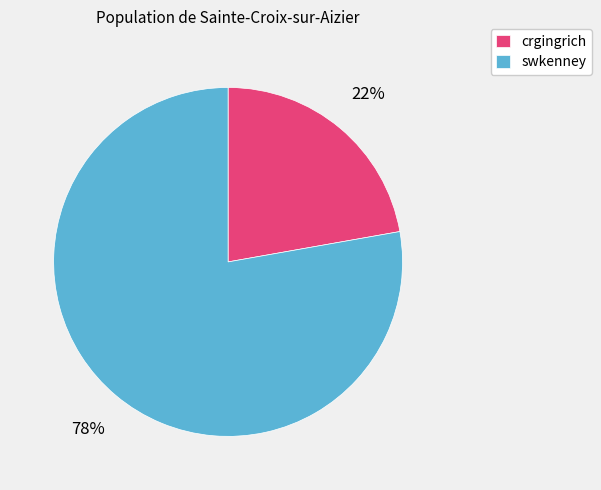

Approximately how many times larger is the value at swkenney compared to crgingrich?

3.5